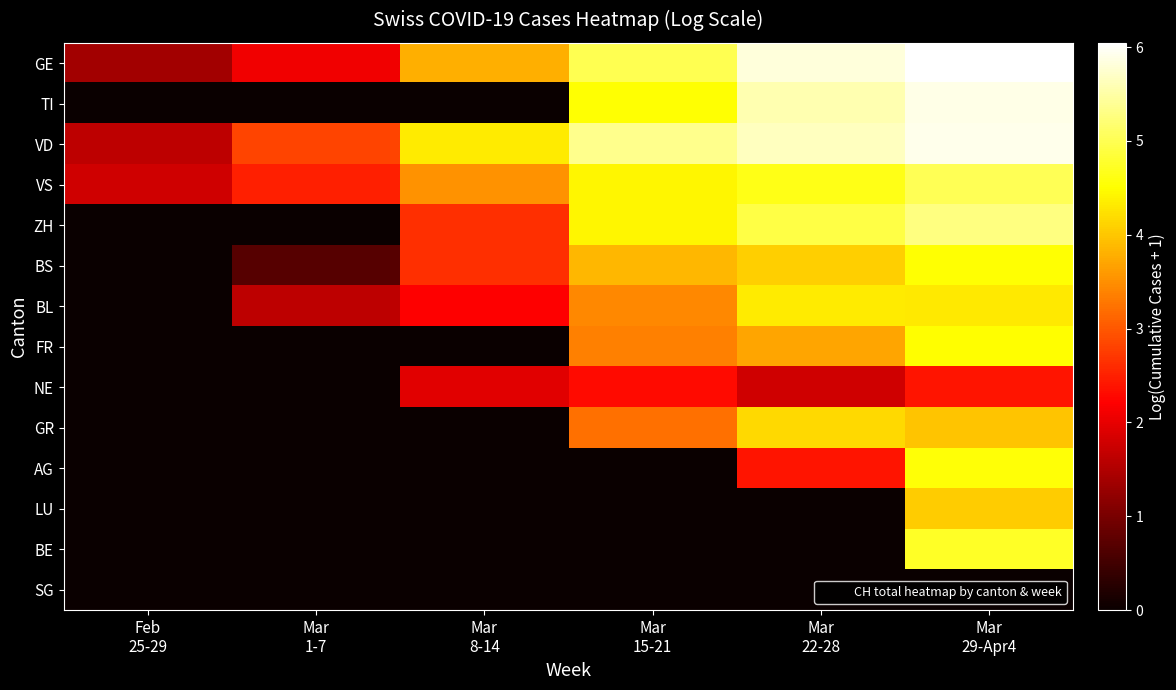

Rank the series by their maximum value, from highest to lowest.

GE, VD, TI, ZH, VS, BE, AG, BS, FR, BL, GR, LU, NE, SG